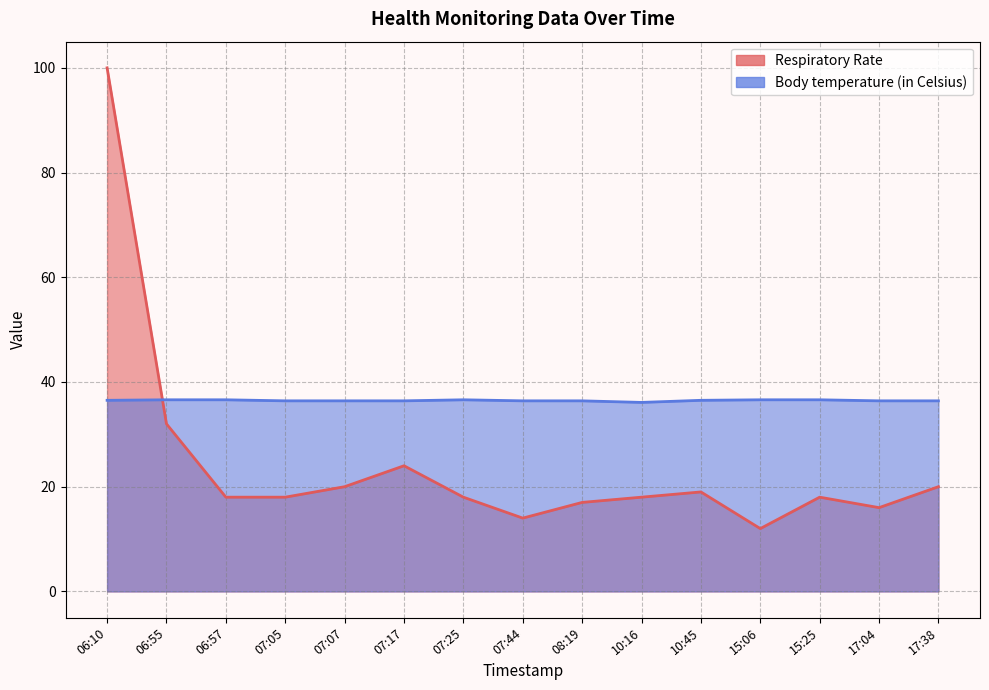

Reading left to right, list all the values displayed in this chart.

Respiratory Rate: 06:10=100.0	06:55=32.0	06:57=18.0	07:05=18.0	07:07=20.0	07:17=24.0	07:25=18.0	07:44=14.0	08:19=17.0	10:16=18.0	10:45=19.0	15:06=12.0	15:25=18.0	17:04=16.0	17:38=20.0
Body temperature (in Celsius): 06:10=36.5	06:55=36.6	06:57=36.6	07:05=36.4	07:07=36.4	07:17=36.4	07:25=36.6	07:44=36.4	08:19=36.4	10:16=36.1	10:45=36.5	15:06=36.6	15:25=36.6	17:04=36.4	17:38=36.4